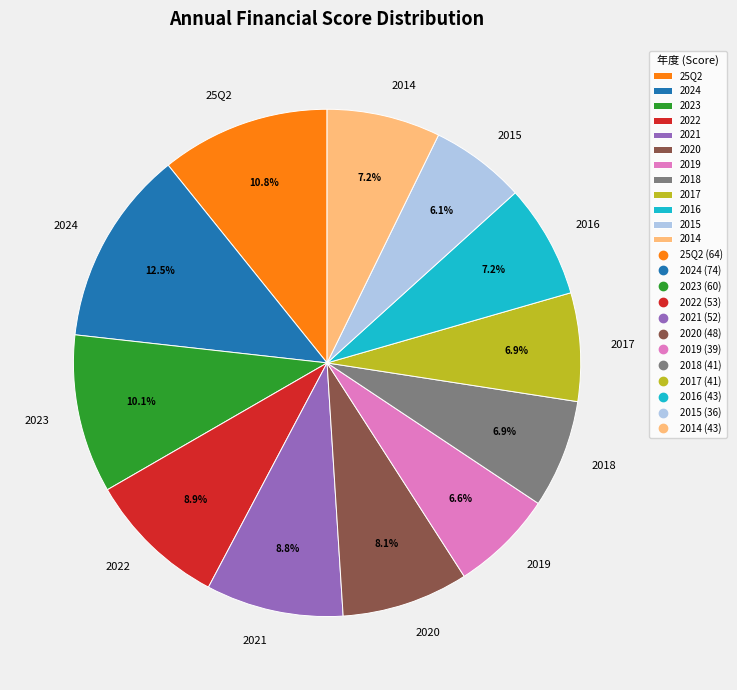

To the nearest percent, what is the difference between the 2015 and 2017 slice percentages?

1%